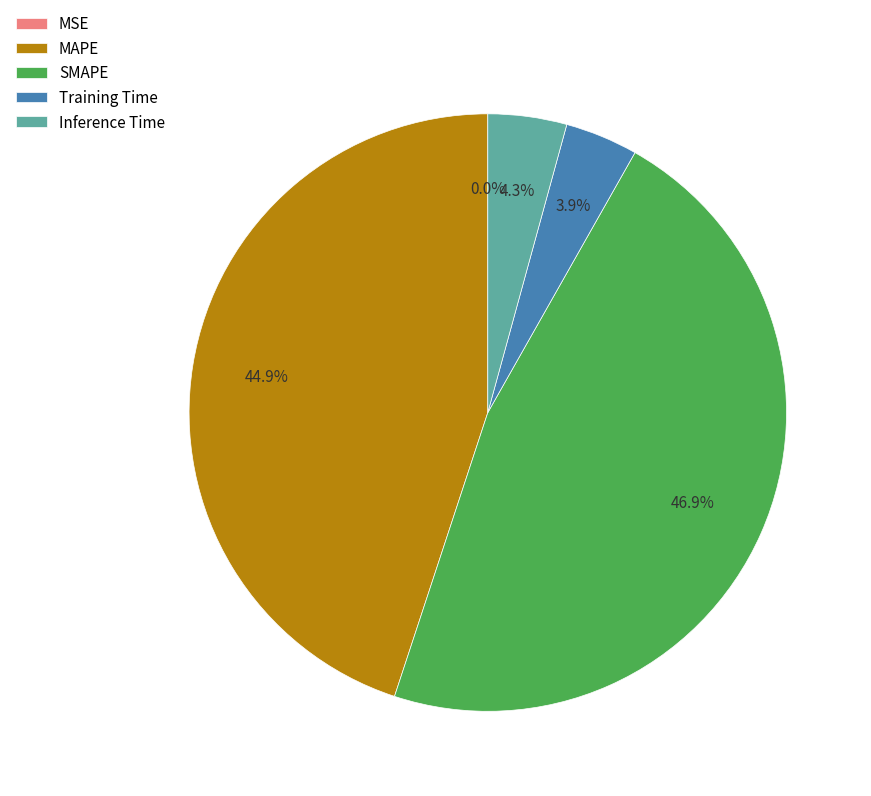

To the nearest percent, what is the difference between the largest and smallest slice percentages?

47%